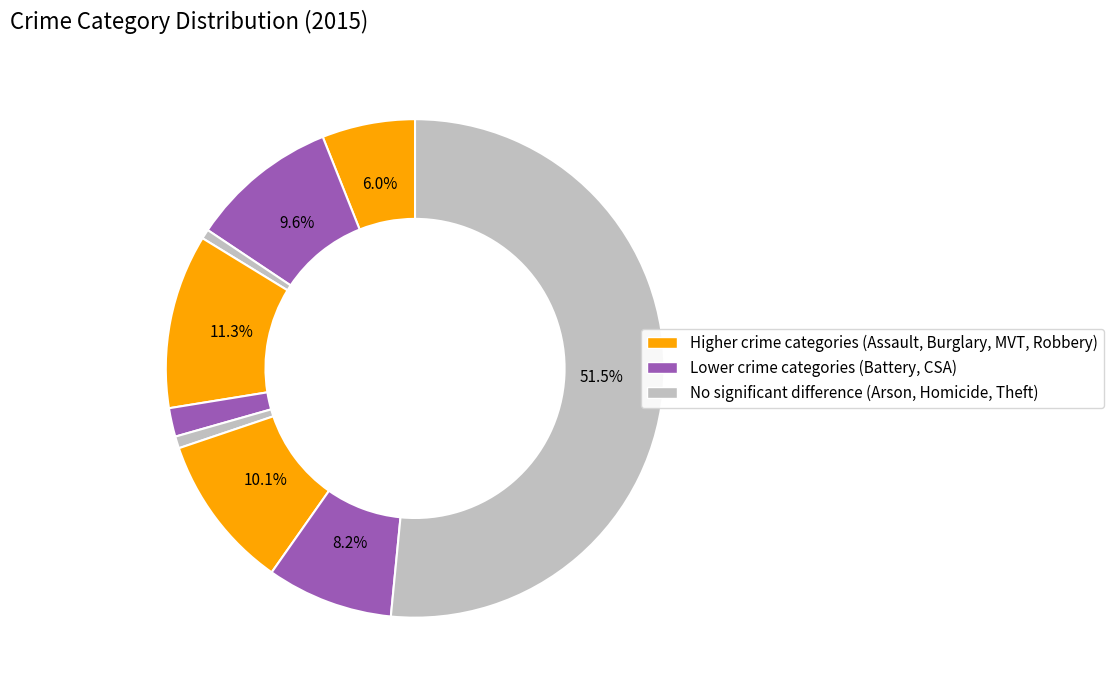

To the nearest percent, what is the difference between the largest and smallest slice percentages?

51%